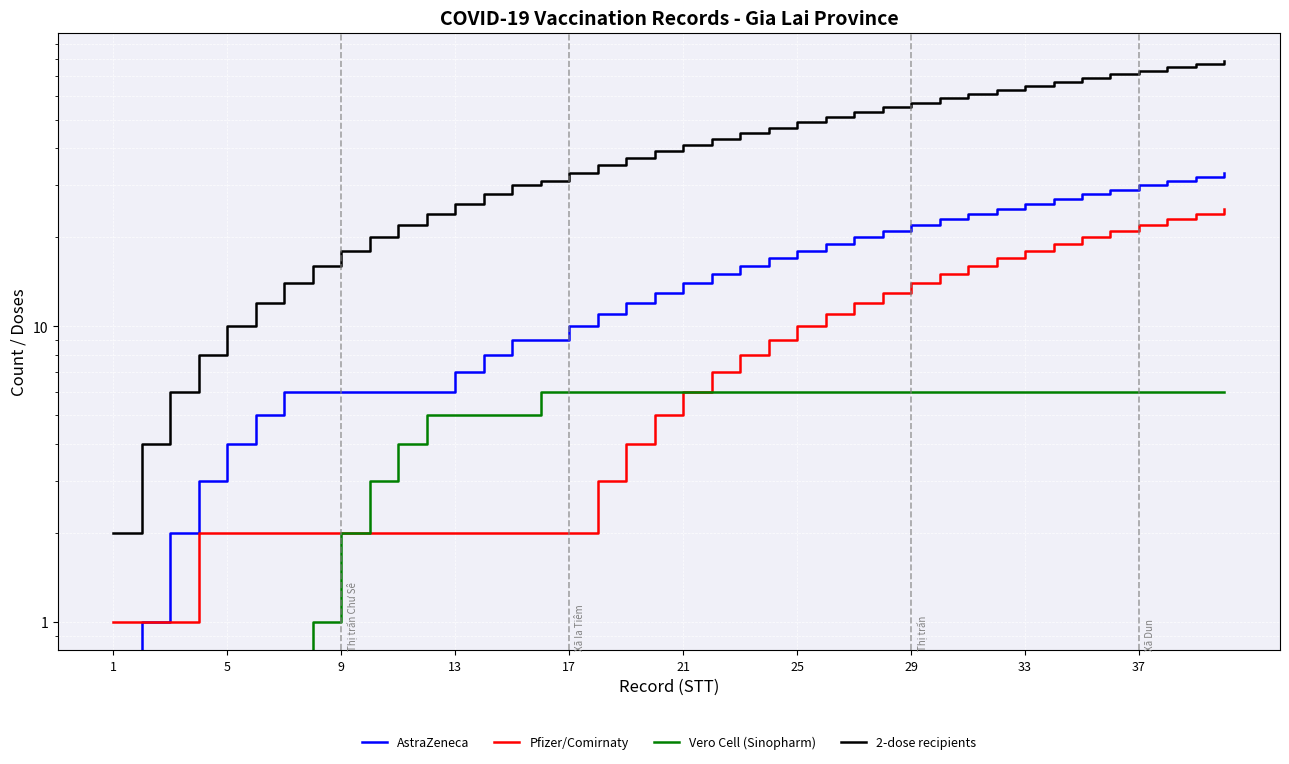

At which category is the sum across all series the highest?

39